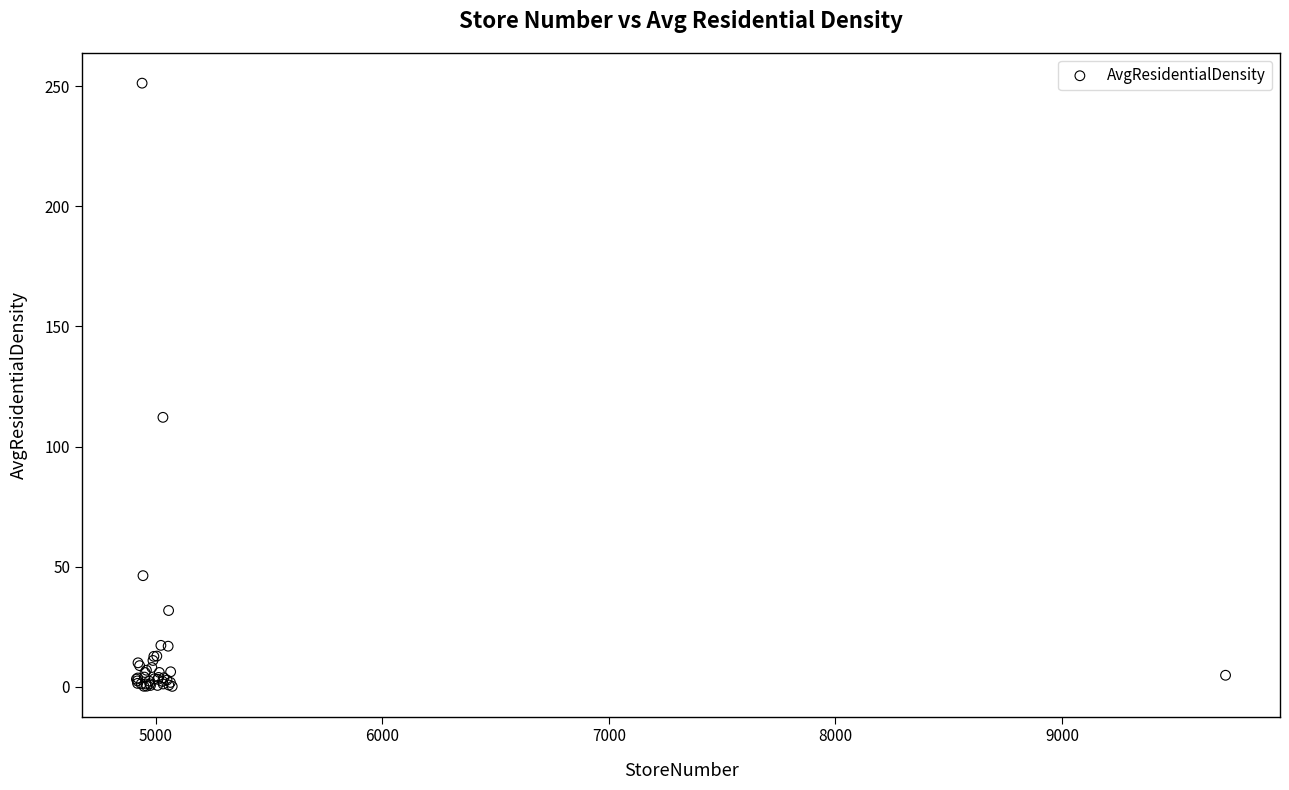

What Y value in the scatter plot is closest to 125?

112.2